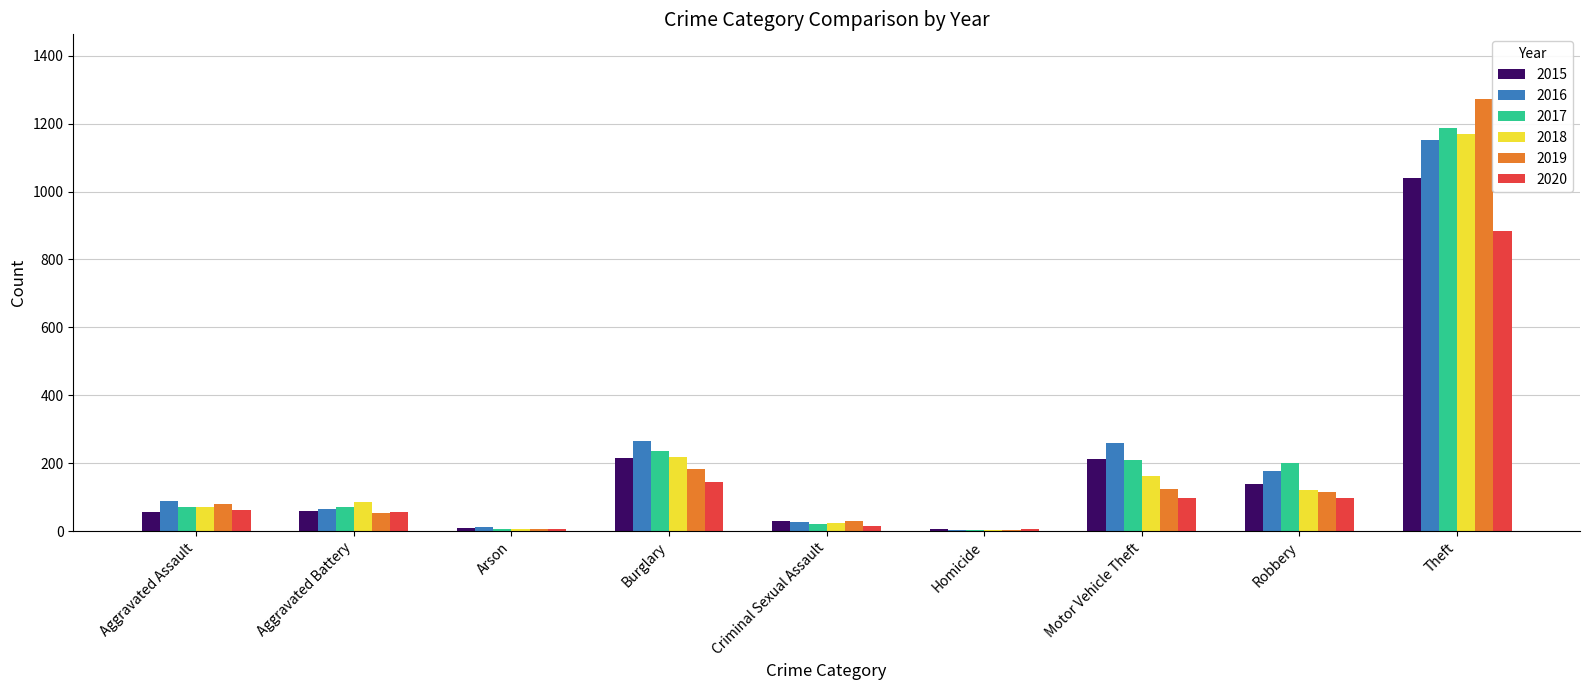

The 2018 series shows 163 at Motor Vehicle Theft. True or false?

True